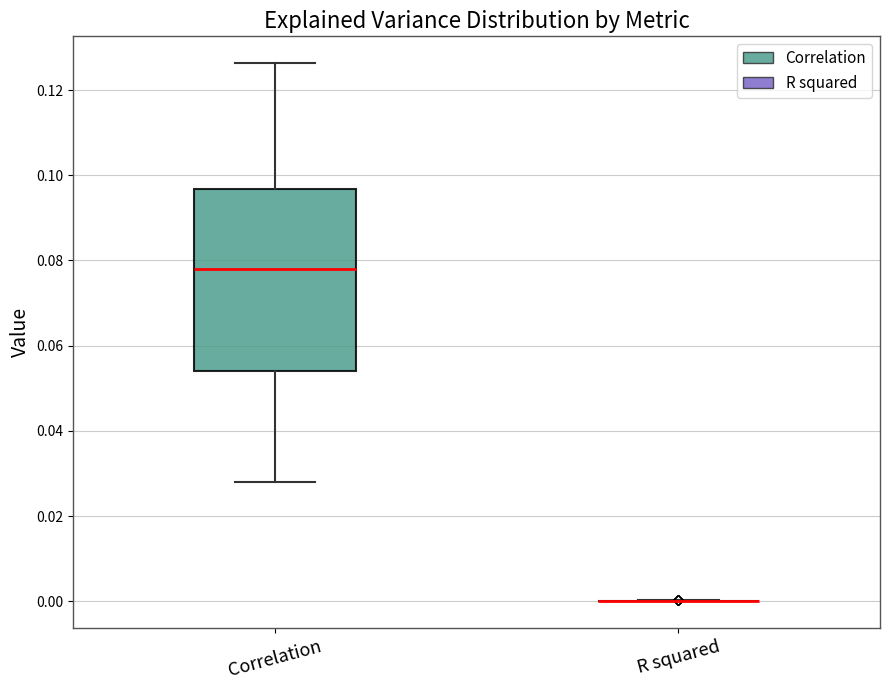

Reading left to right, transcribe this box plot: for each box, give where its median line is, the range the box spans, and where its two whiskers end, as read against the y-axis. The values are not printed on the chart, so give them approximately, as read against the axis.

Correlation: median 0.078, box 0.054 to 0.096, whiskers 0.028 to 0.126
R squared: box collapsed to a line at 0.000, whiskers 0.000 to 0.000